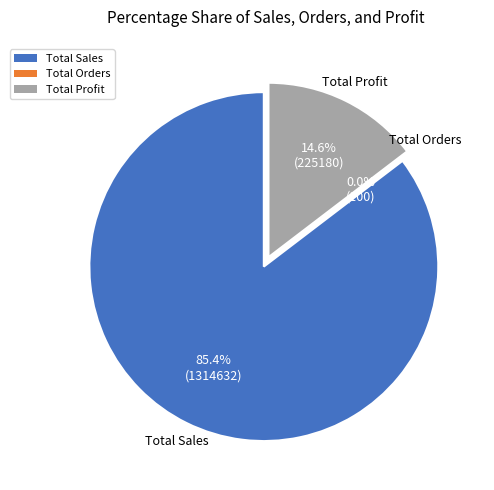

Rank the categories by value from lowest to highest.

Total Orders, Total Profit, Total Sales